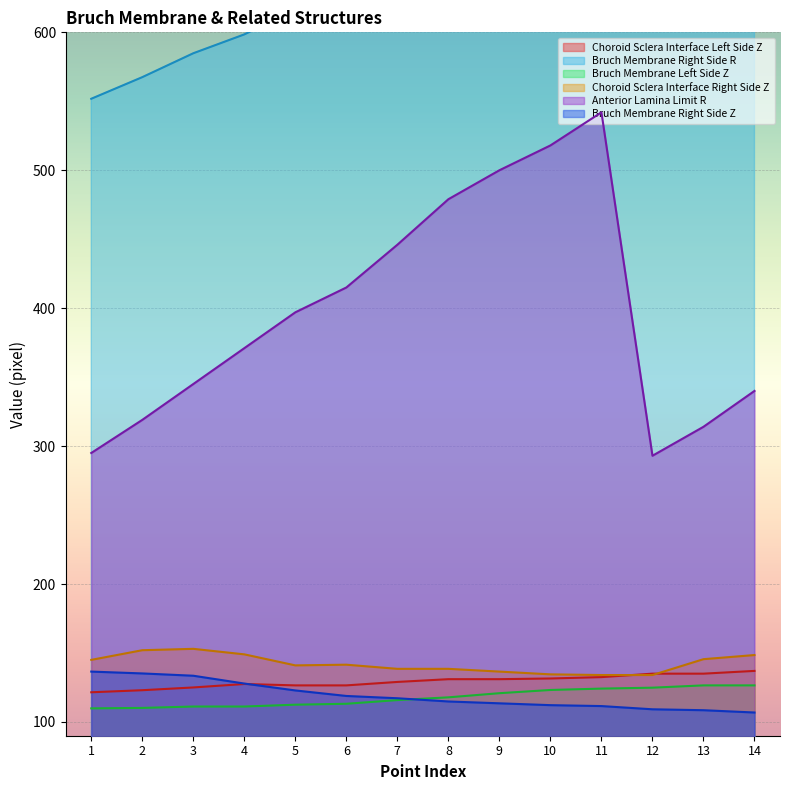

What is the spread (max minus min) of values at 9?

566.0